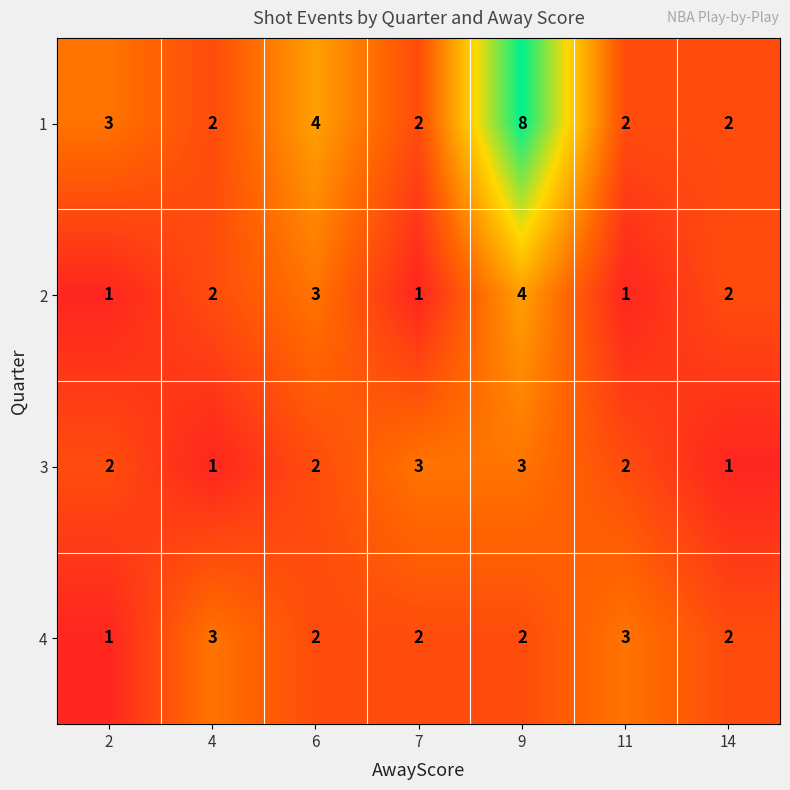

What is the approximate value of 1 at 6?

4